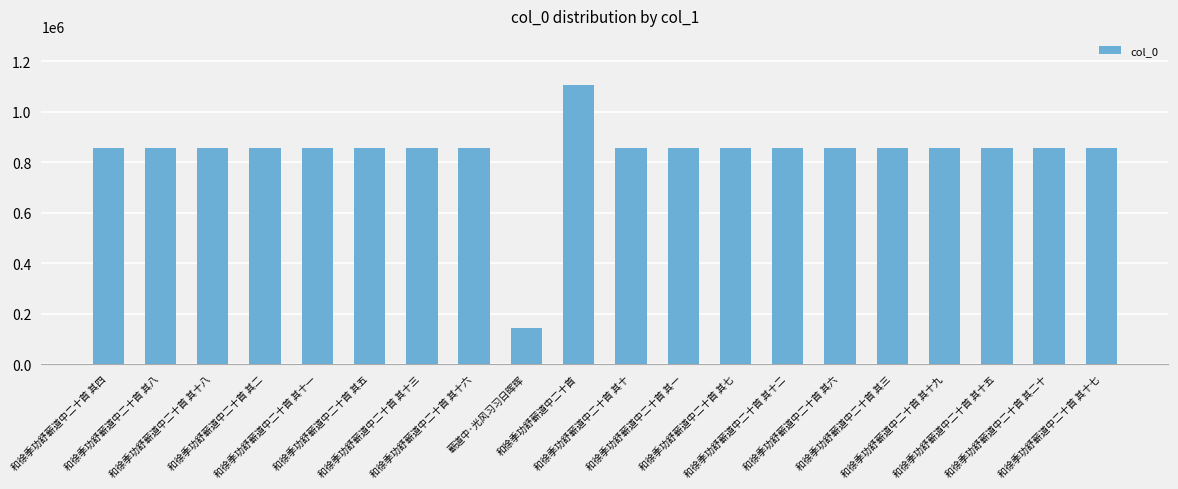

What is the ratio of the value at 蕲道中·光风习习日晖晖 to the value at 和徐季功舒蕲道中二十首 其三?

0.2